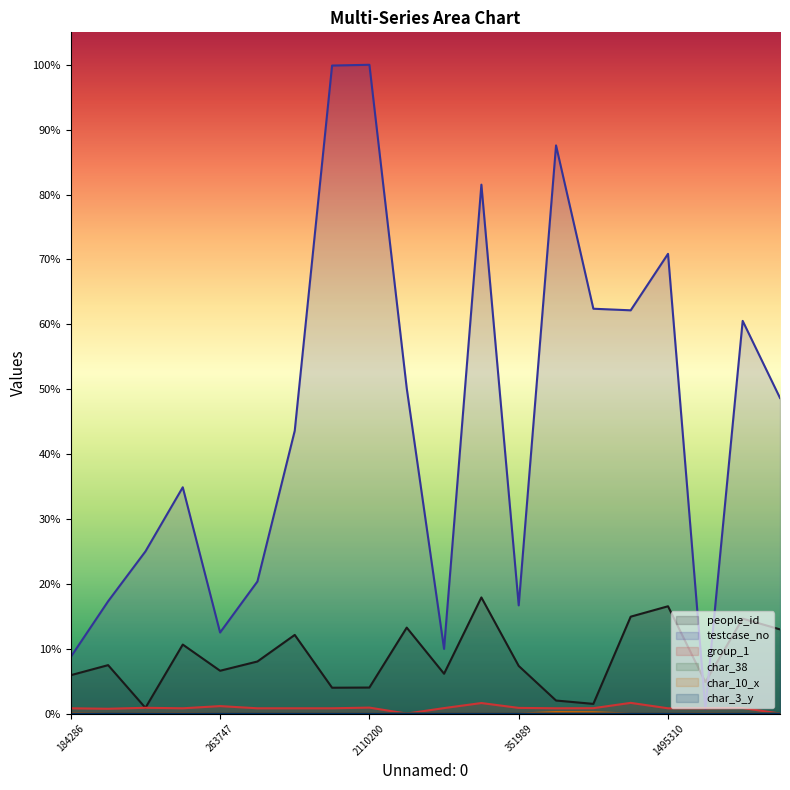

List the series in order of their peak value, lowest first.

char_3_y, char_38, char_10_x, group_1, people_id, testcase_no